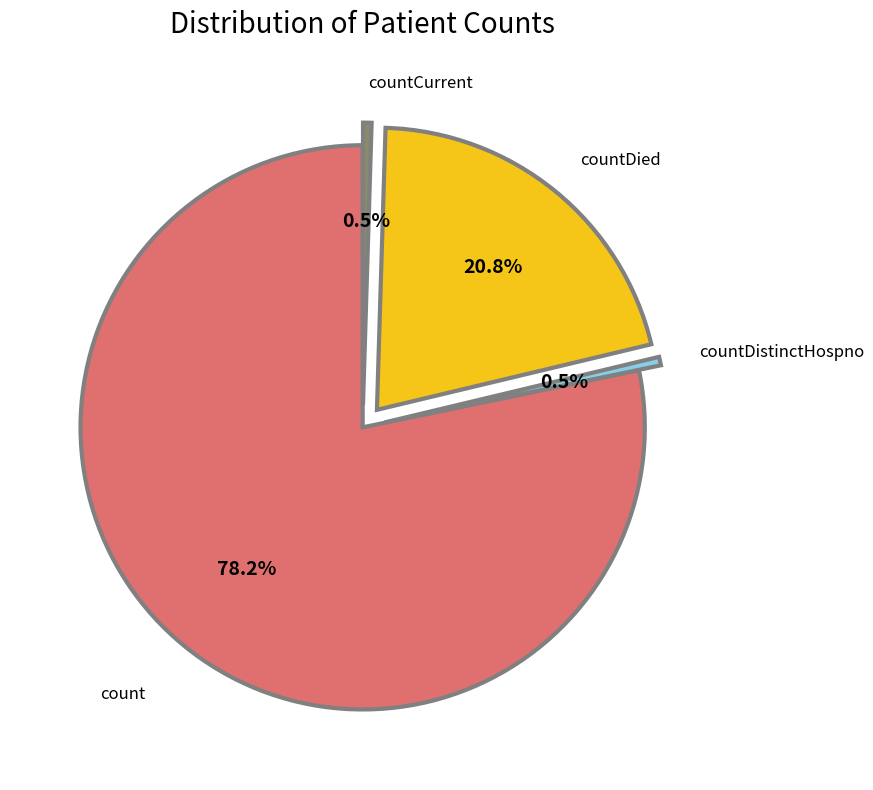

Is there a majority slice in this chart?

Yes